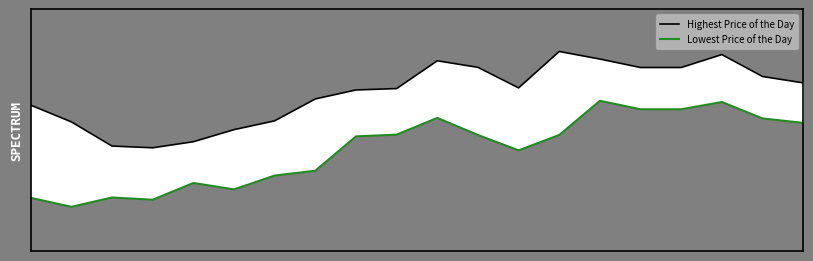

How many data points in Highest Price of the Day are less than 197?

8